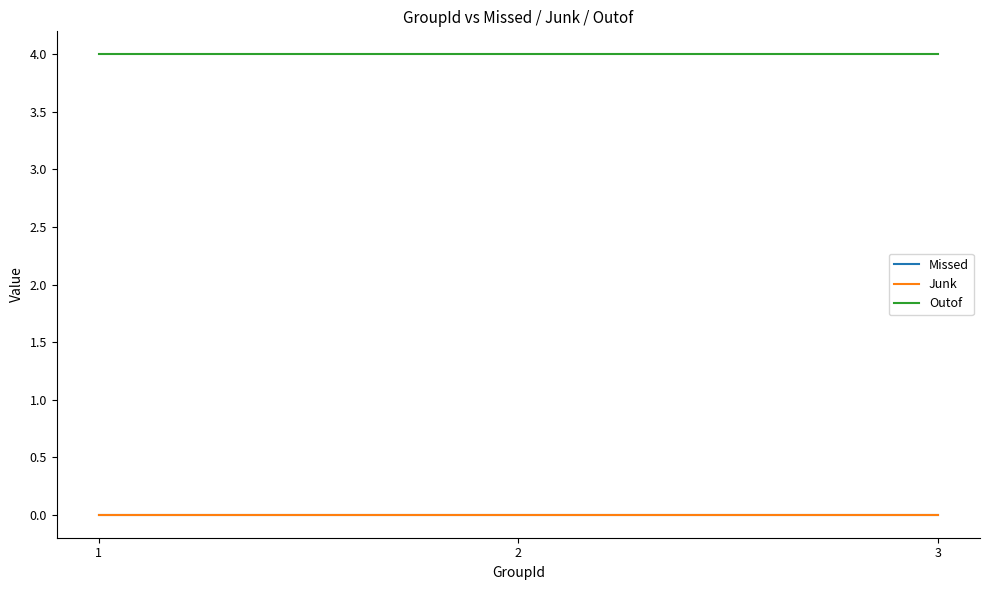

What is the value of the Outof point at the 3rd from the left?

4